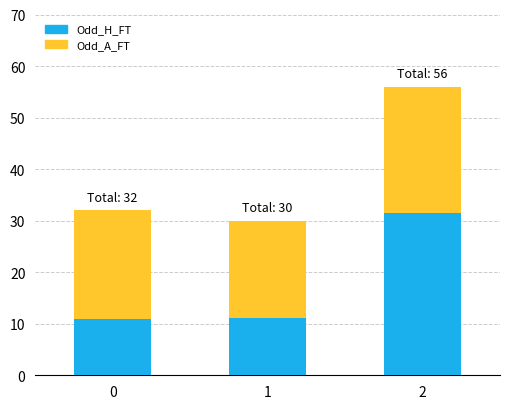

What is the total value across all series at 0?

32.0